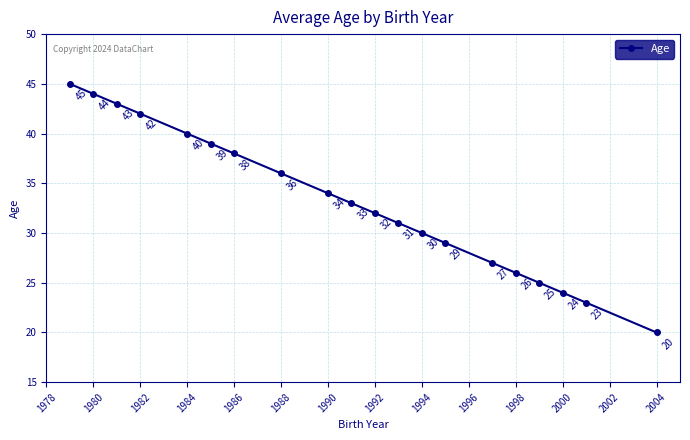

What is the value of the 5th point from the left?

40